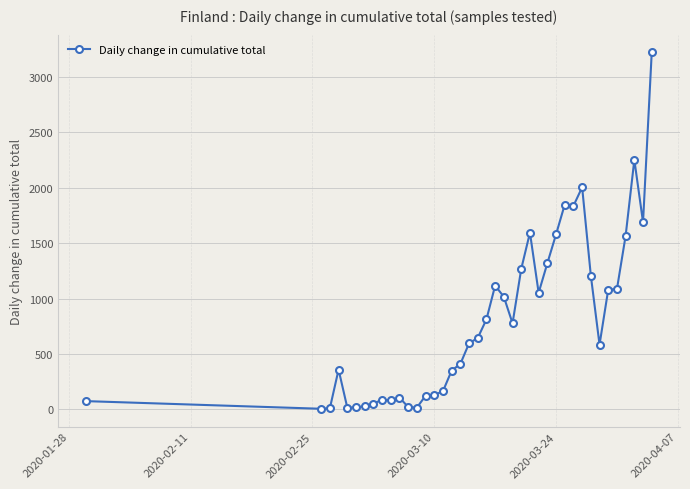

True or false: the data has more than 1 interior local peaks.

True